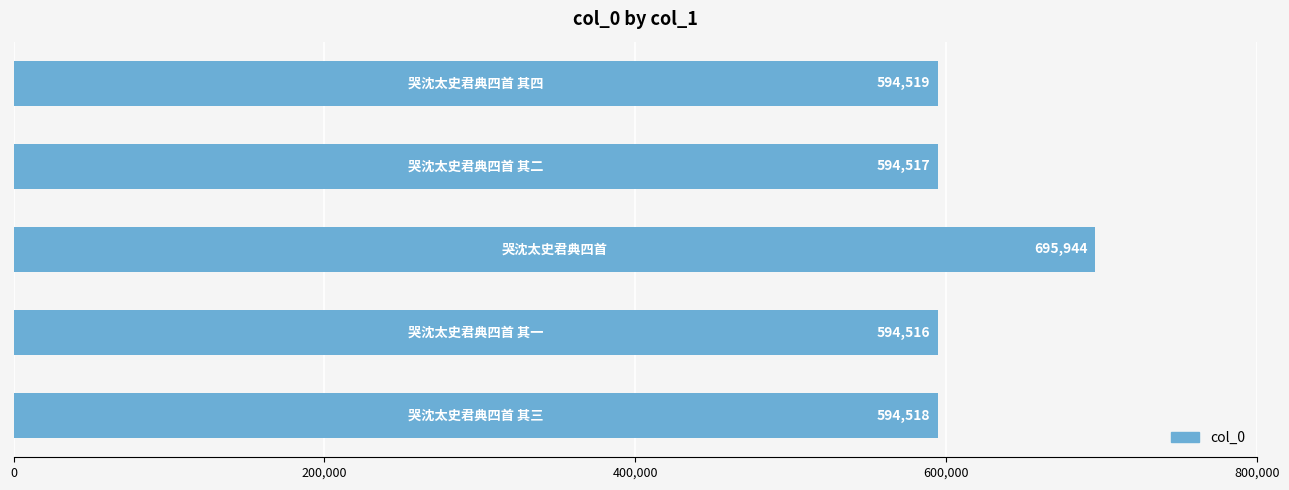

What is the difference between the maximum and minimum values?

101428